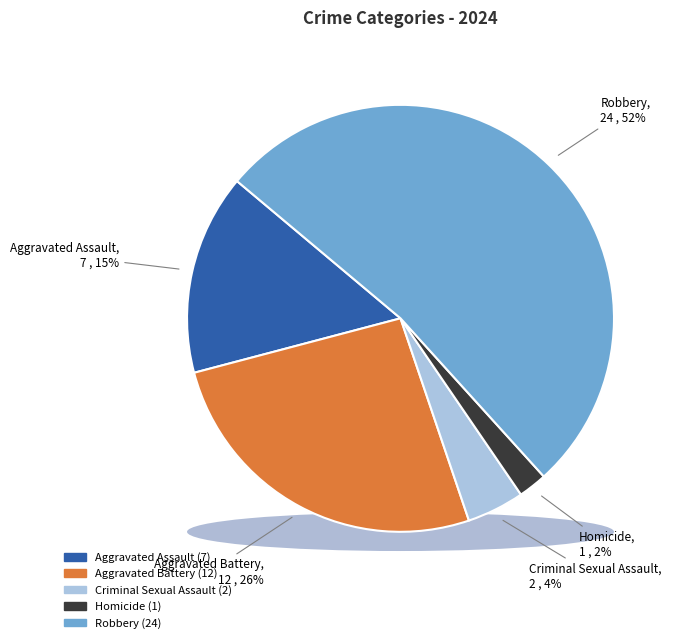

What is the ratio of the value at Robbery to the value at Aggravated Battery?

2.0